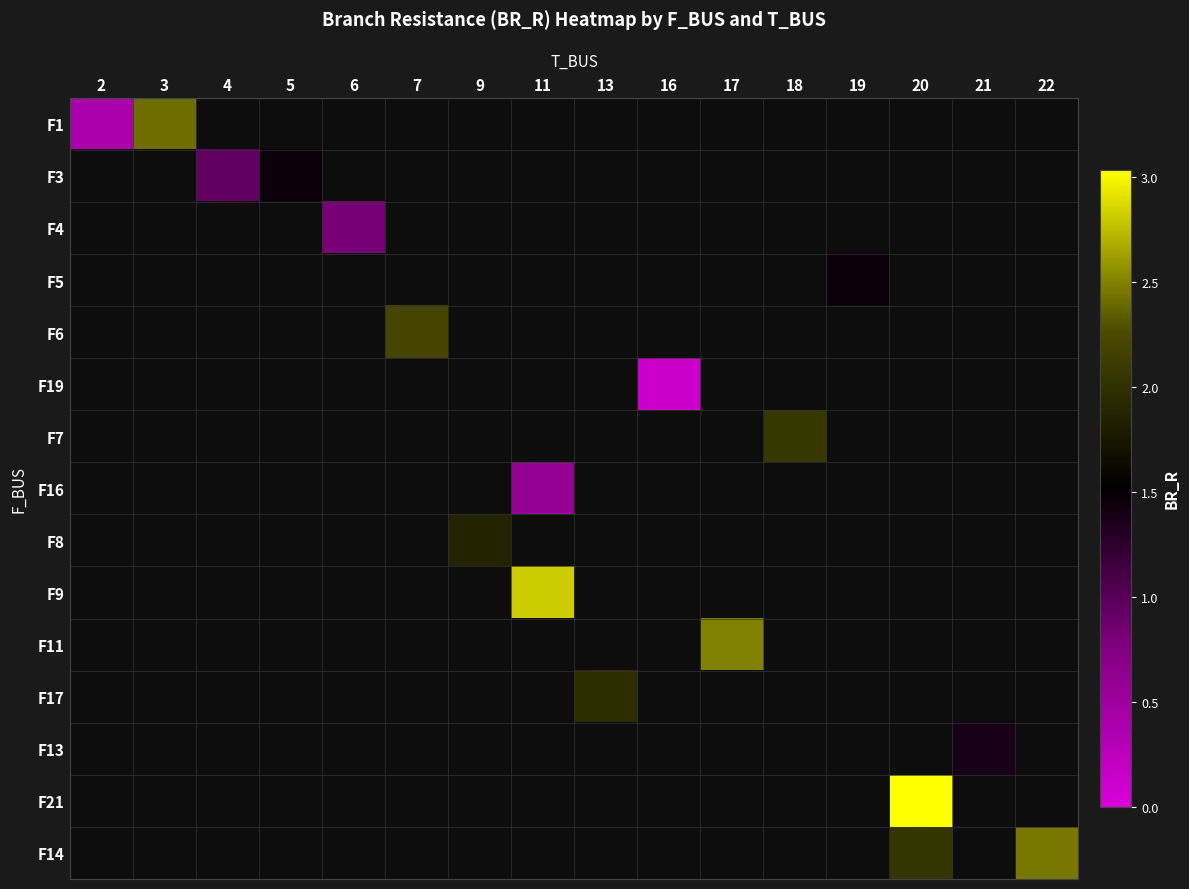

How many values in F5 are above zero?

1